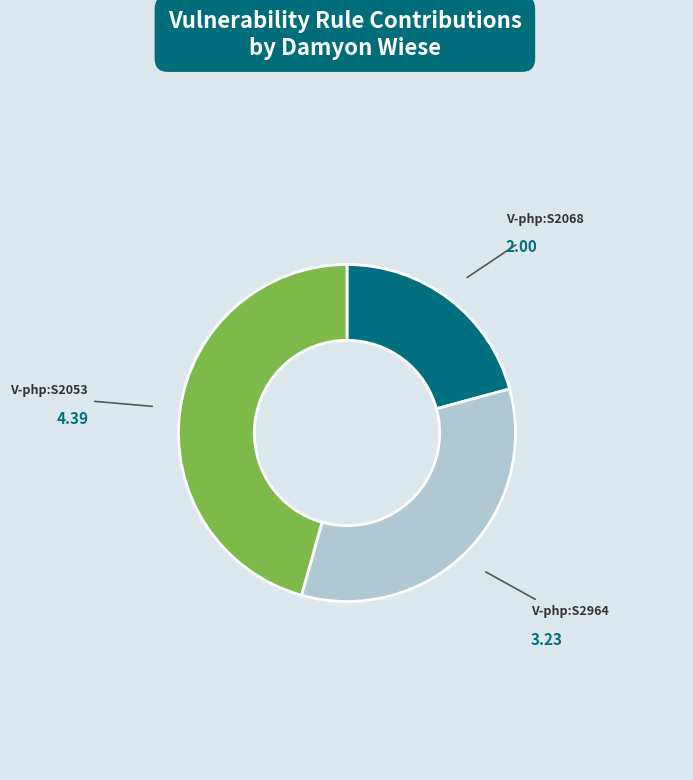

Count the number of slices in the pie.

3